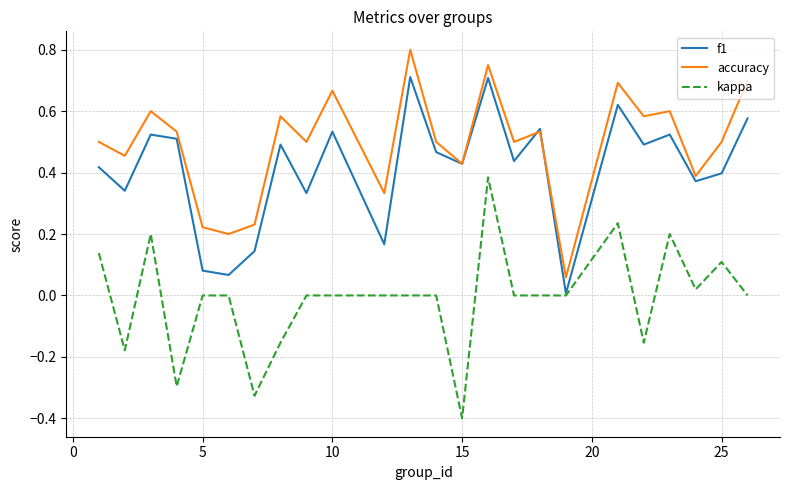

What is the minimum value for kappa?

-0.4